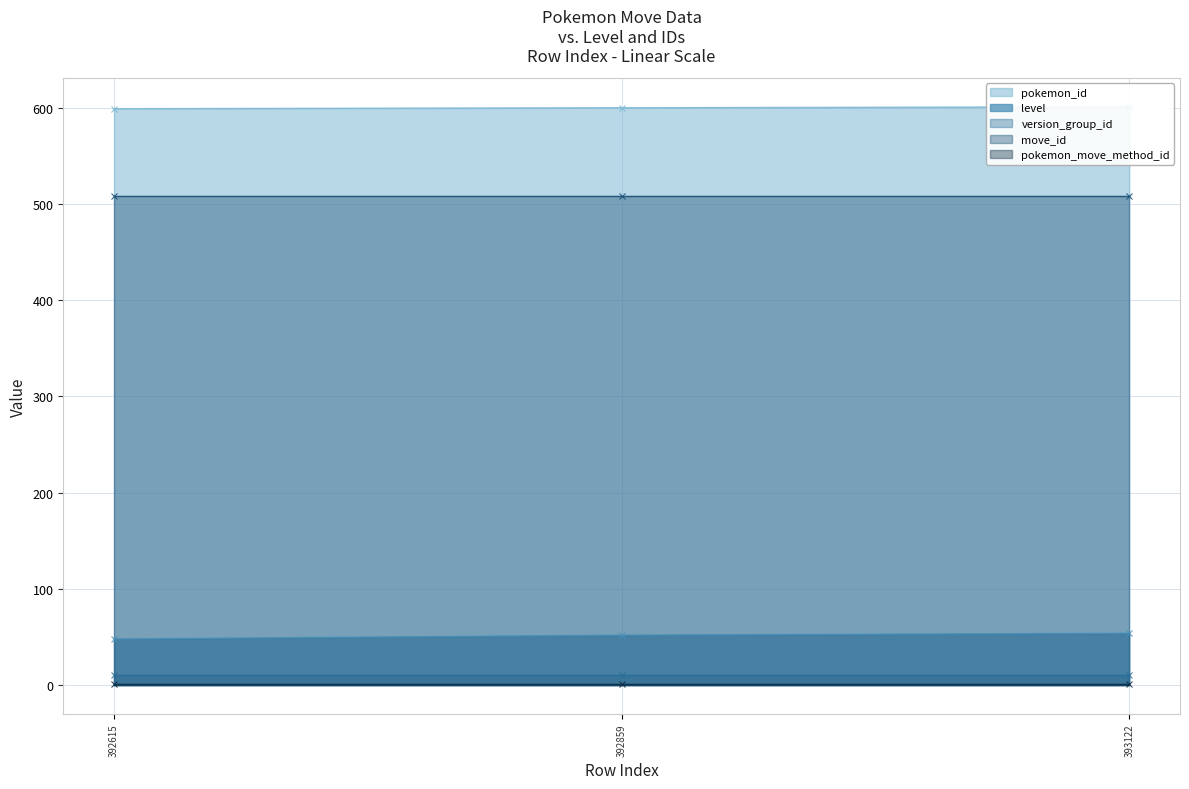

Which series has the largest total across all categories?

pokemon_id